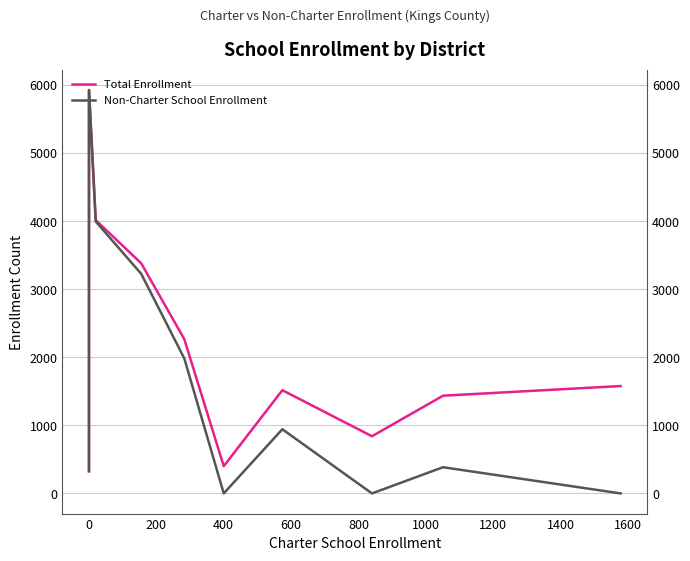

True or false: Total Enrollment and Non-Charter School Enrollment cross at least once.

False